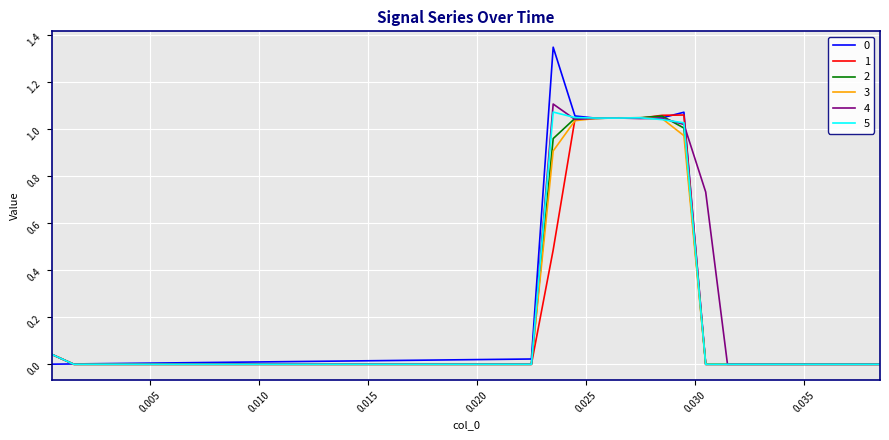

Does the chart display data point markers on the line(s)?

No